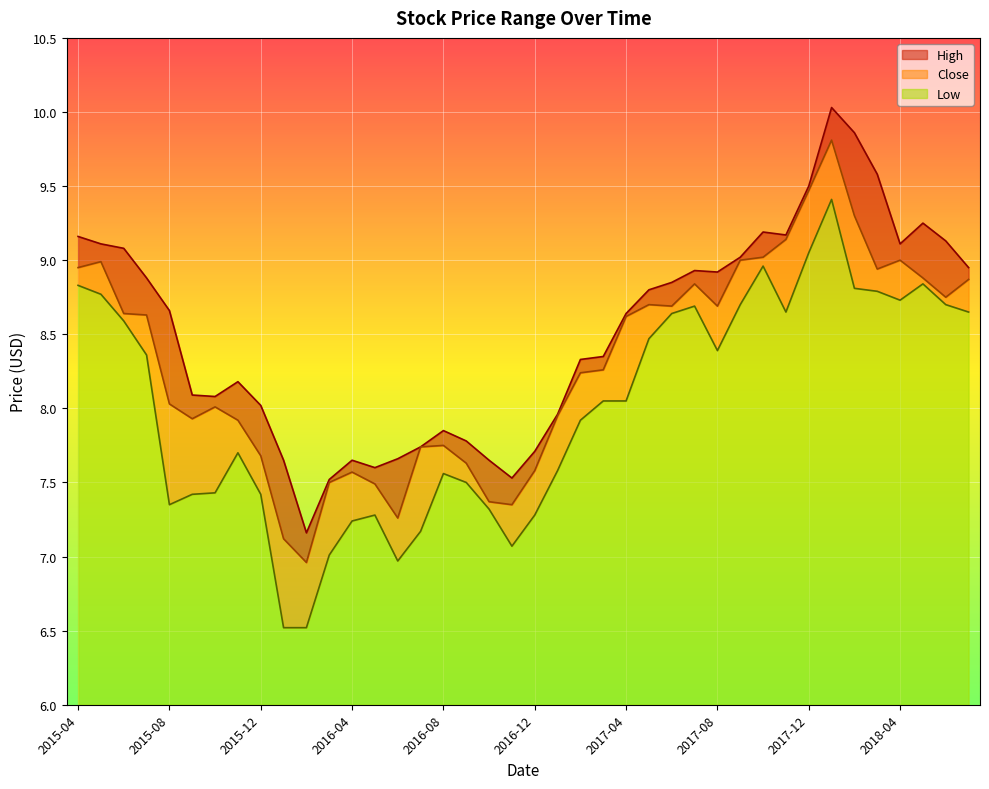

The High series shows 8.1 at 2015-10. True or false?

True